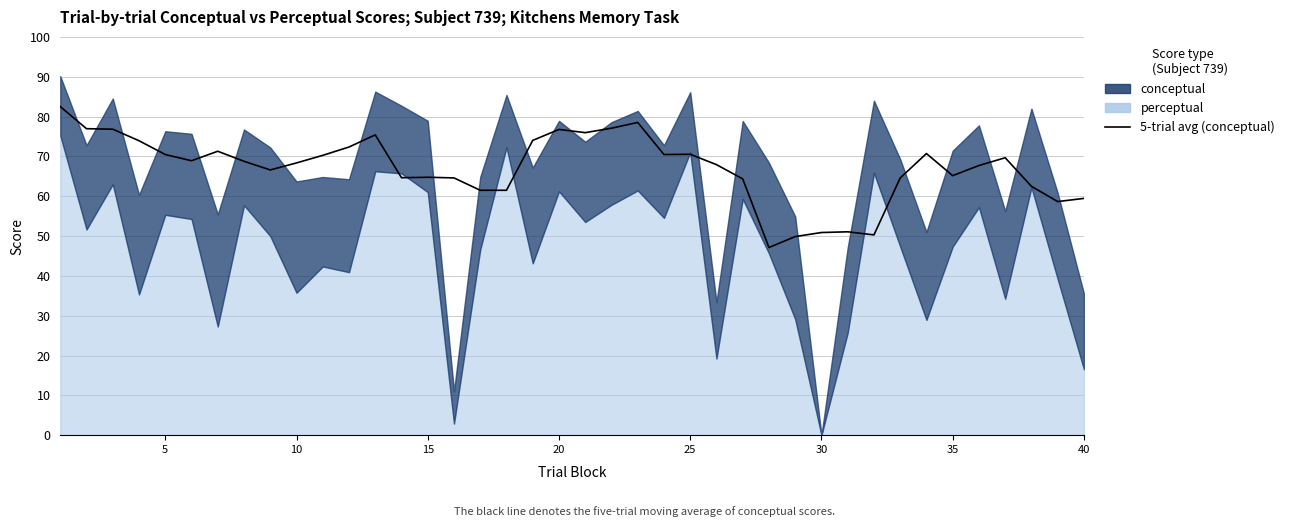

True or false: the data shows 21.3 at 10.

False